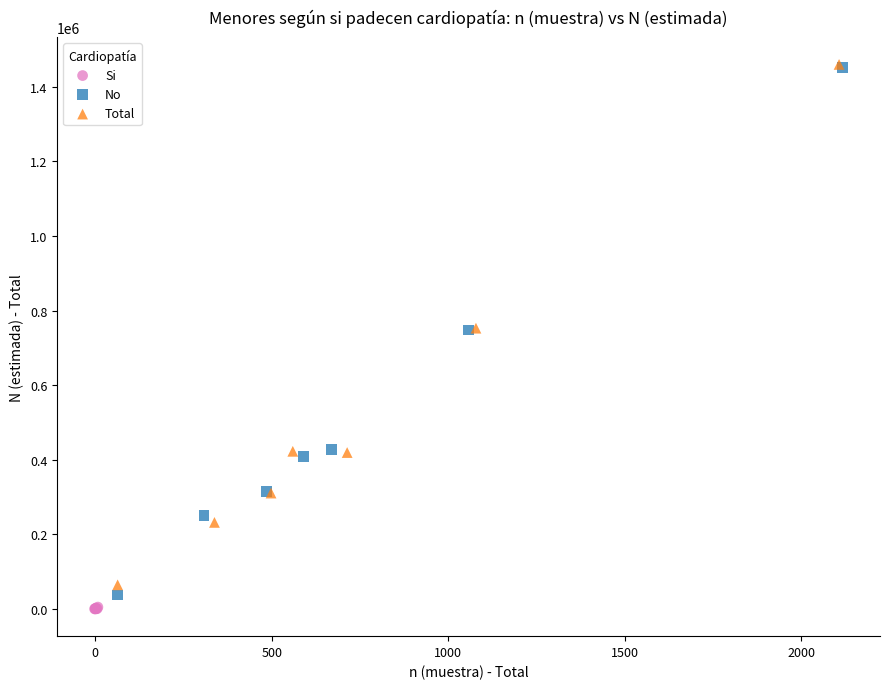

Which series contains the lowest Y value?

Si